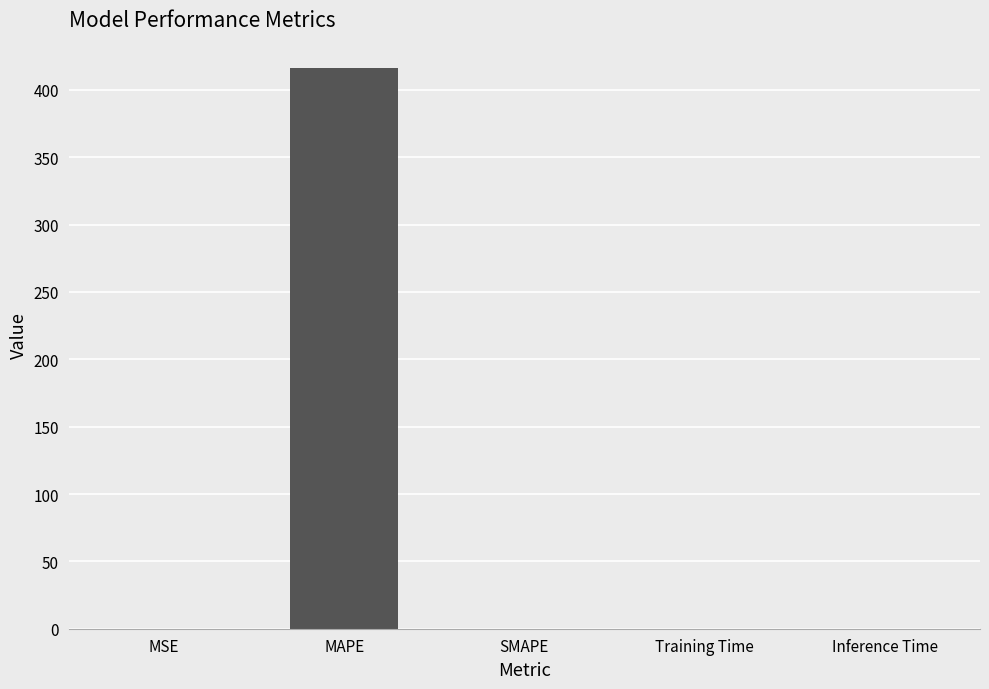

What is the change in value from MAPE to SMAPE?

-416.3